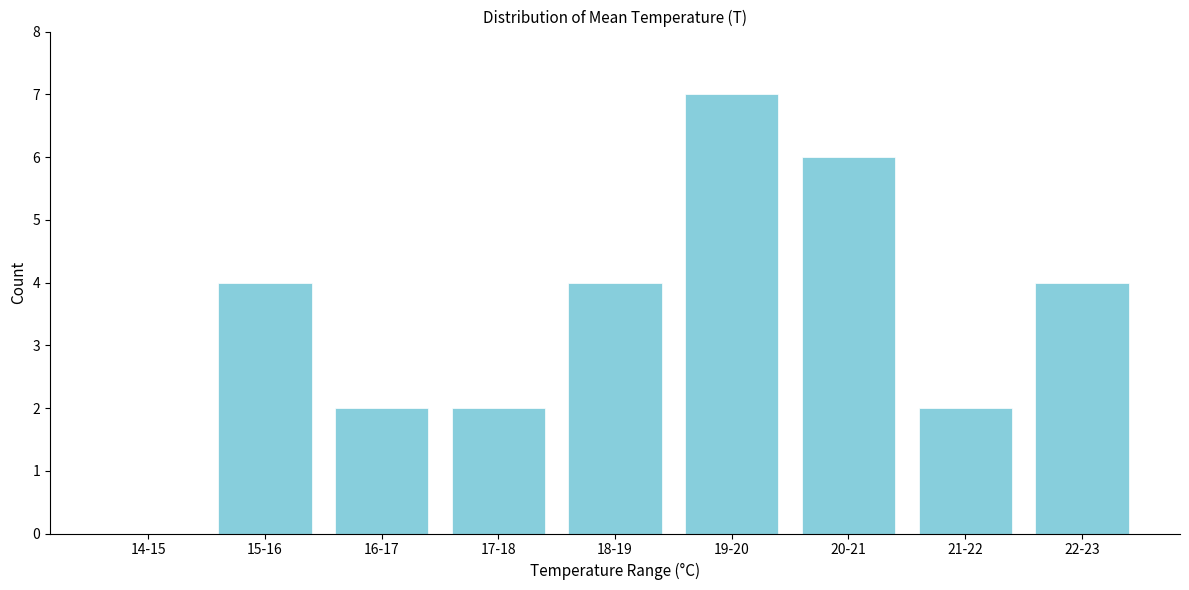

Reading right to left, what are all the values shown in this chart?

22-23=4	21-22=2	20-21=6	19-20=7	18-19=4	17-18=2	16-17=2	15-16=4	14-15=0